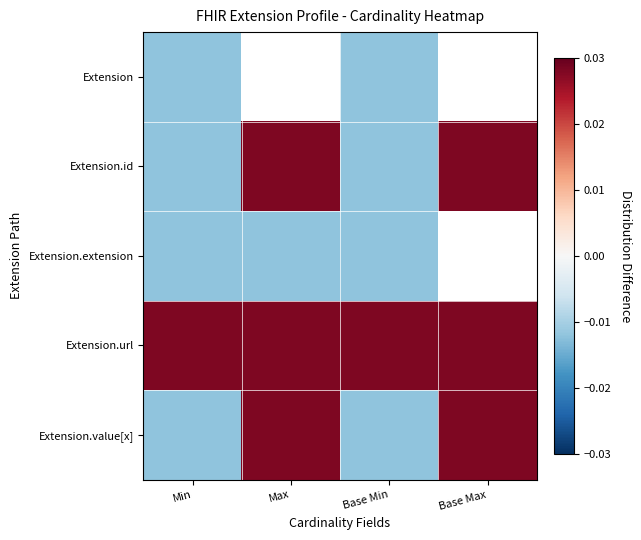

List the labels in order of Extension.id value, smallest first.

Min, Base Min, Max, Base Max